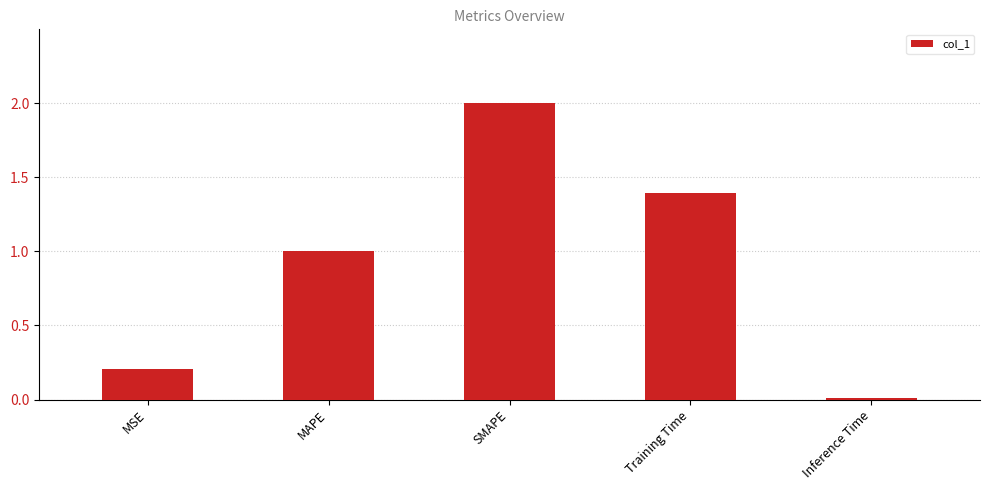

What is the maximum value shown in the chart?

2.0